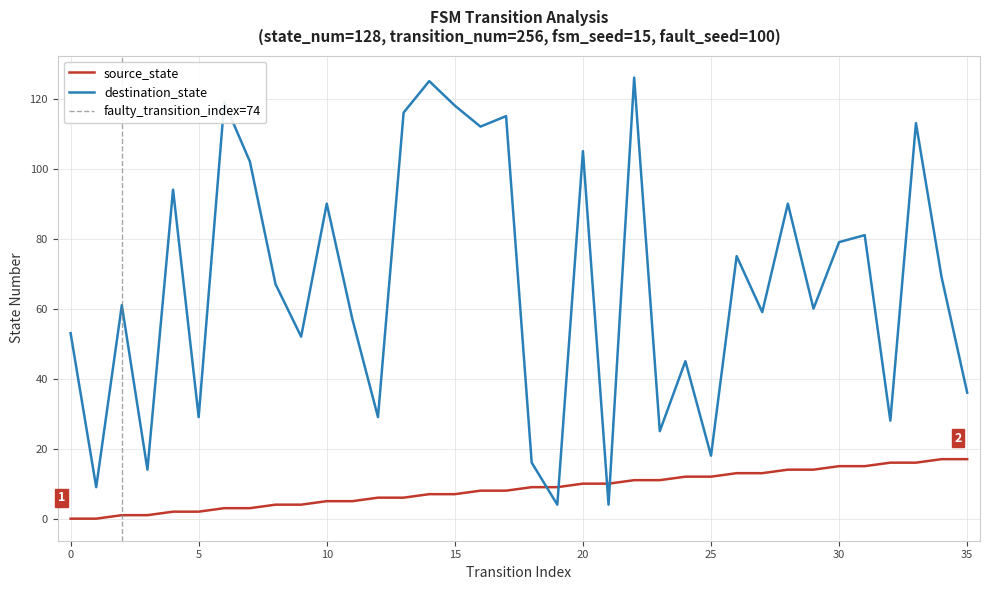

What is the value of the source_state point at the 13th from the left?

6